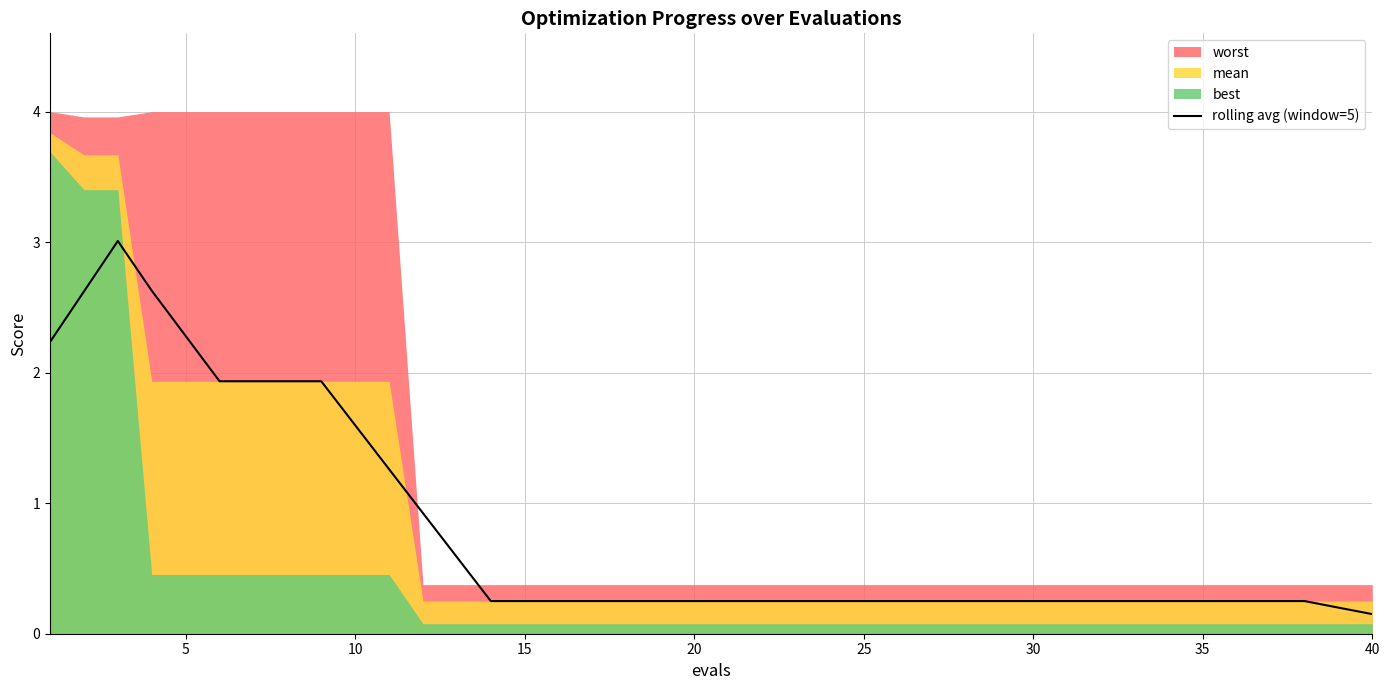

The chart shows a value of 1.0 at 40. True or false?

False